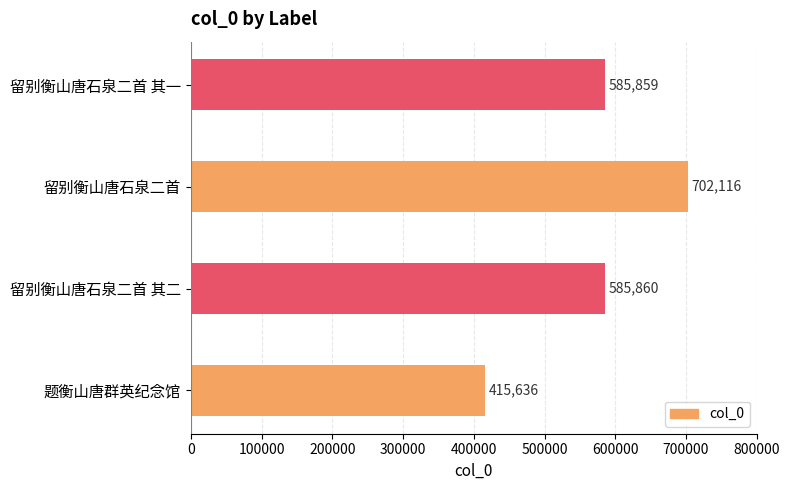

What is the difference between the maximum and minimum values?

286480